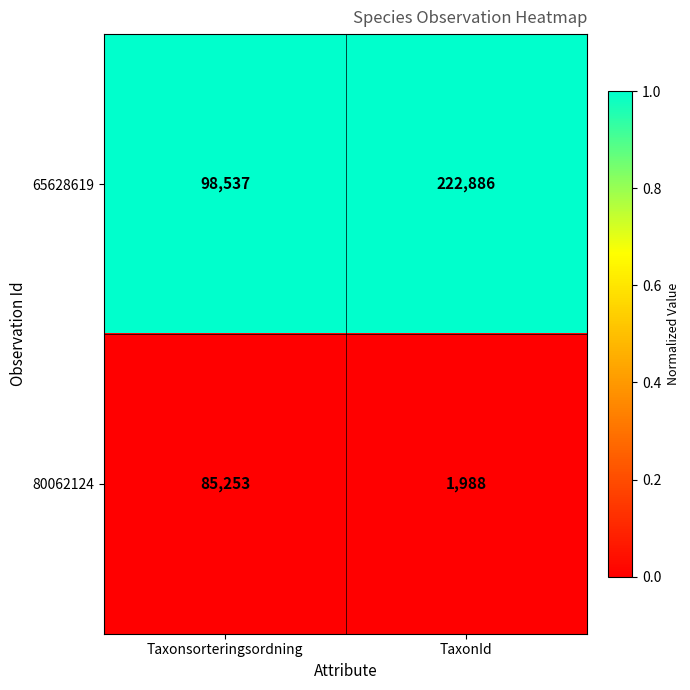

At which category does the chart reach its minimum across all series?

TaxonId